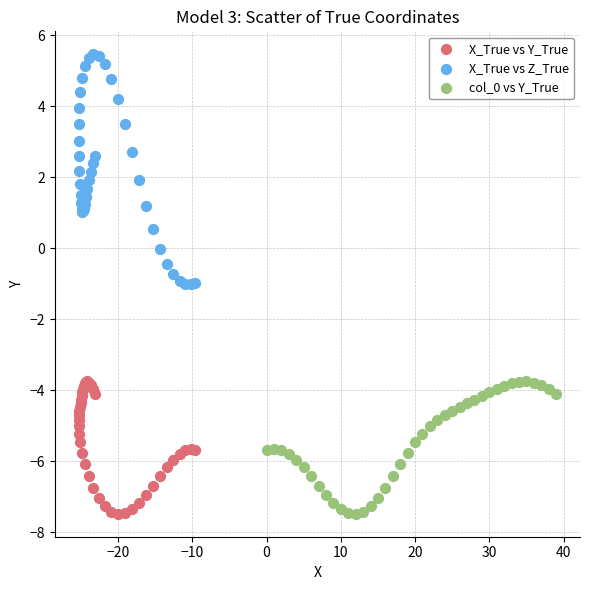

Which series has the widest spread of Y values?

X_True vs Z_True